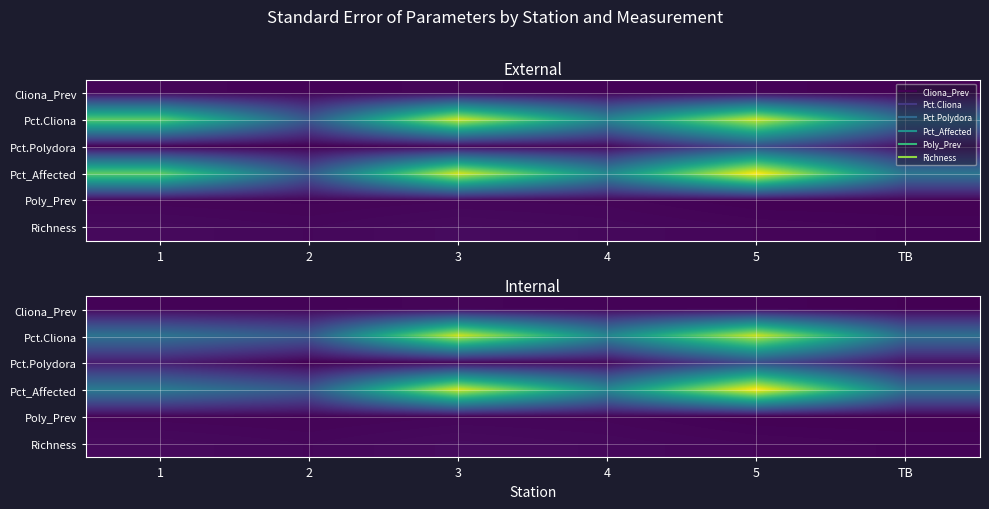

At which label does Pct.Cliona reach its minimum?

2